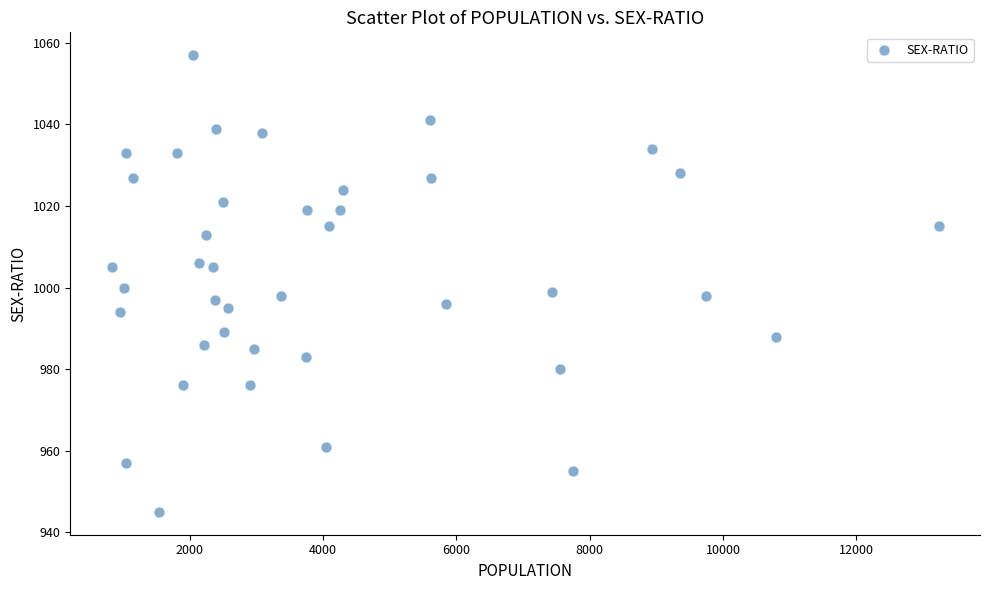

What is the range of Y values (max minus min)?

112